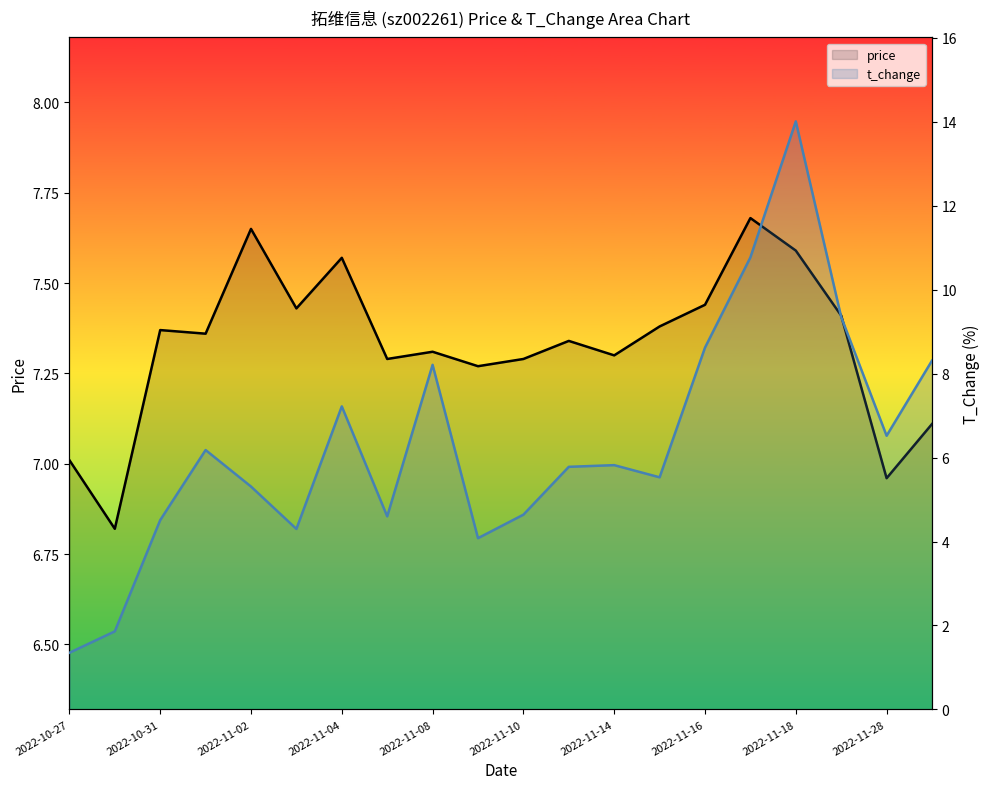

What is the value of the price point at the 7th from the left?

7.6